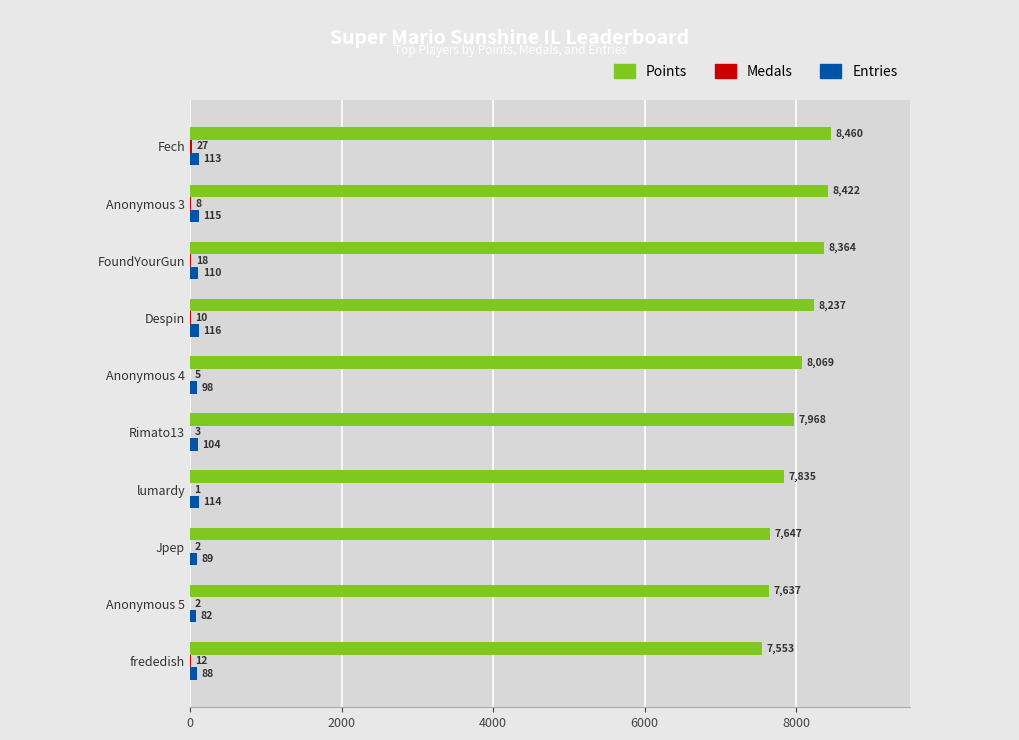

Which series has the largest total across all categories?

Points